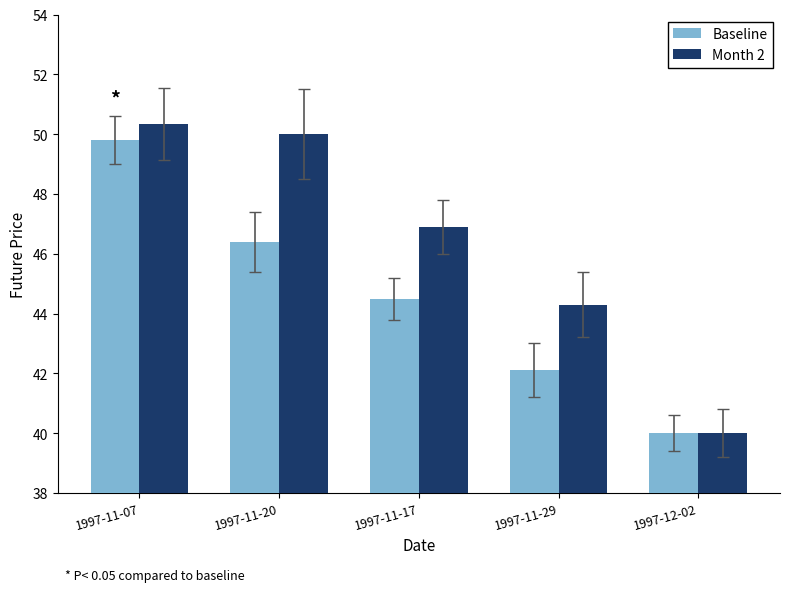

What is the label of the 4th bar from the right?

1997-11-20